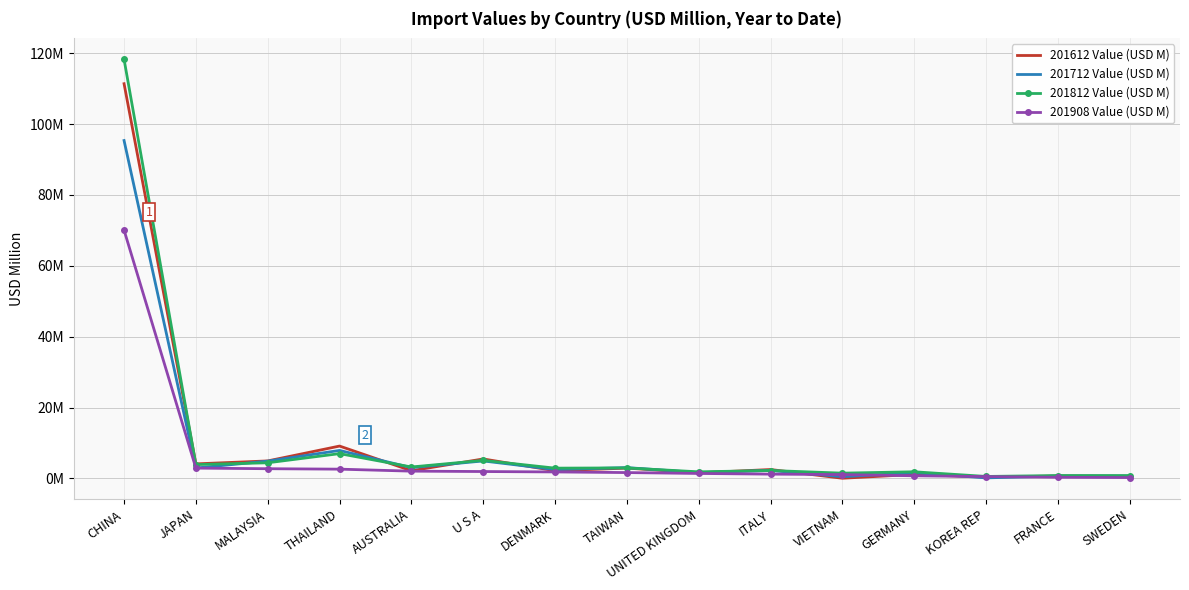

Where does the 201812 Value (USD M) series first go above 2?

CHINA